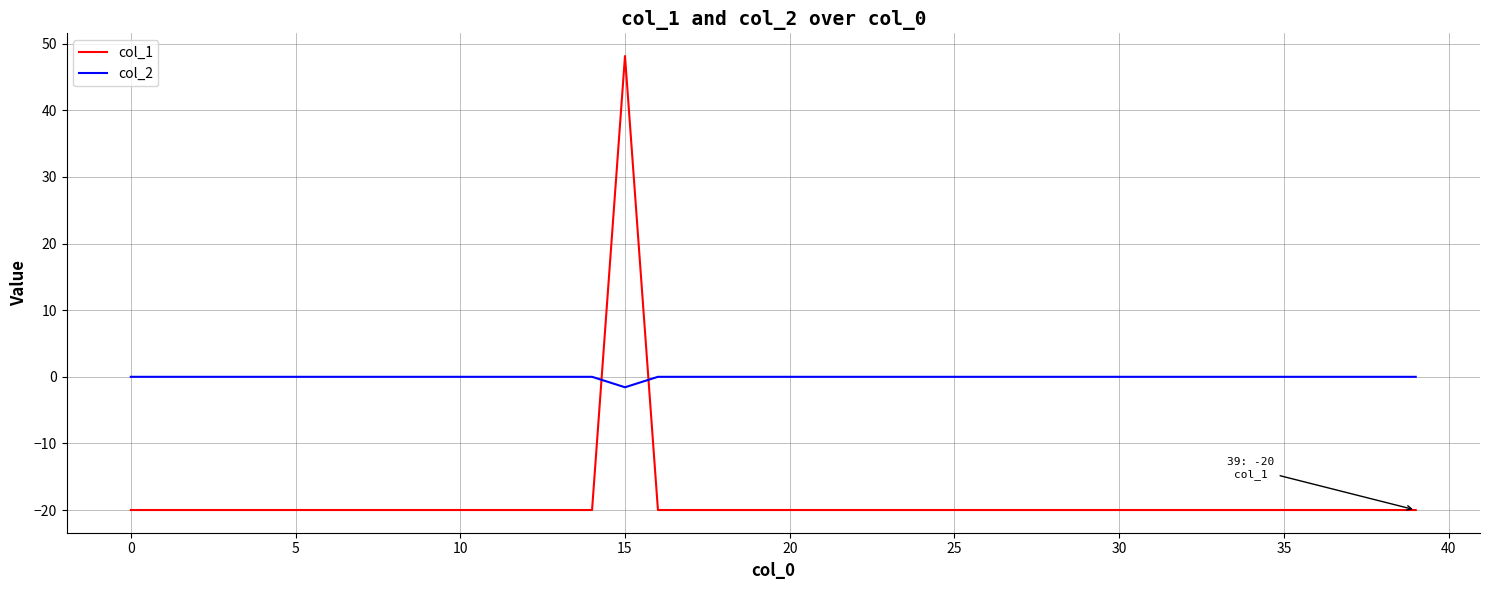

How many times do col_1 and col_2 cross each other?

2